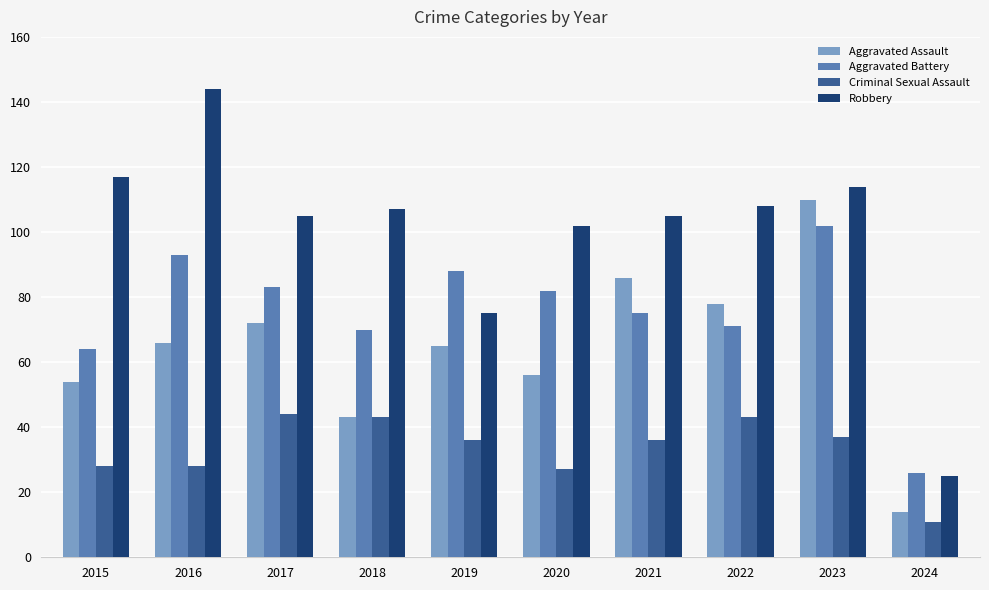

What is the difference between the second highest and second lowest values in the Aggravated Assault series?

43